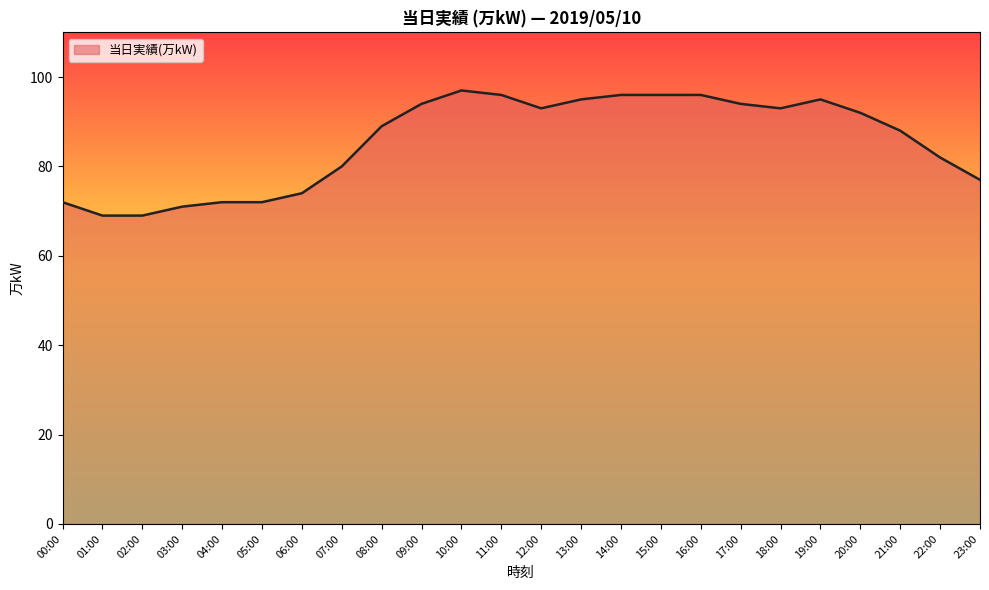

What position from the left is 19:00?

20